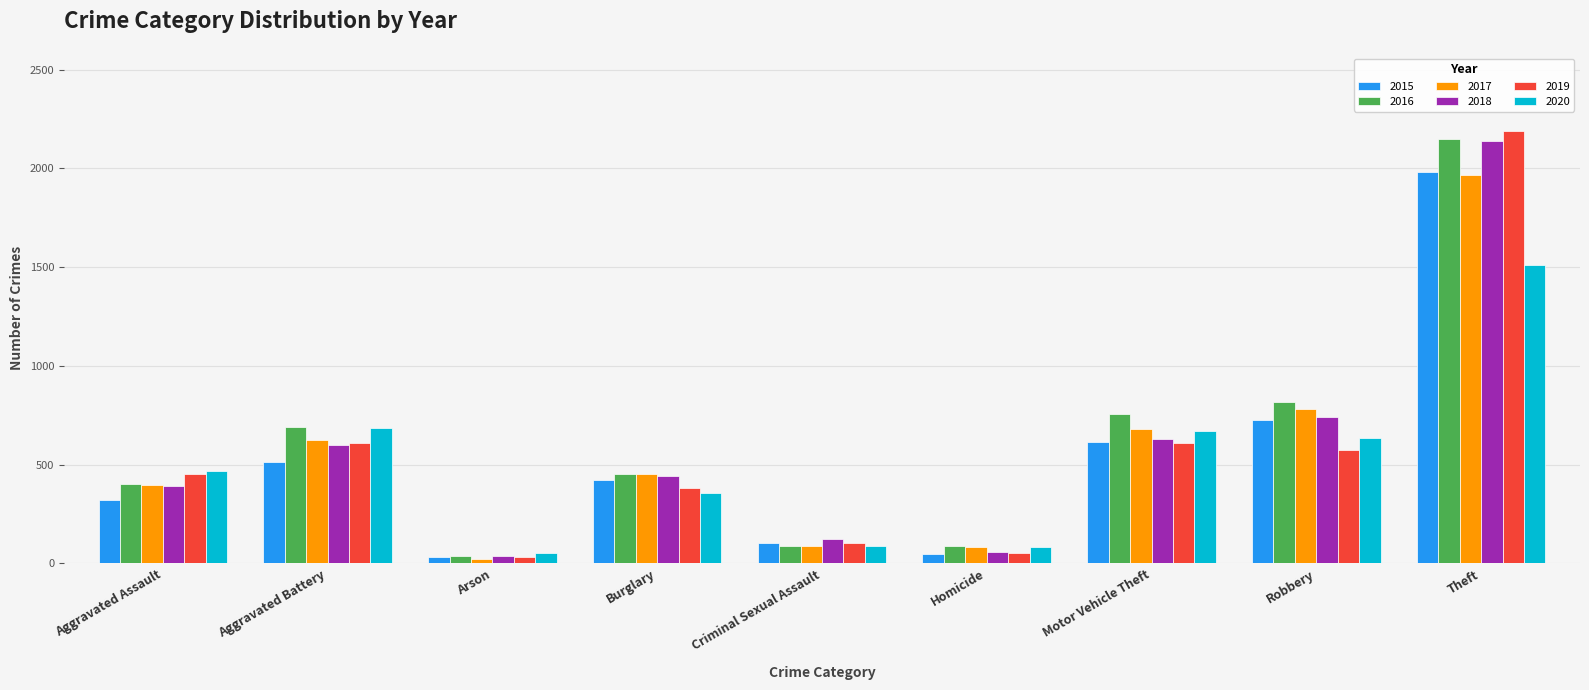

How many values in the 2017 series are below 453?

4